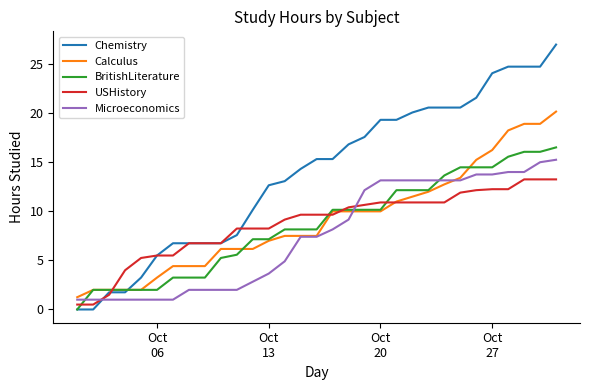

List the series in order of their peak value, highest first.

Chemistry, Calculus, BritishLiterature, Microeconomics, USHistory